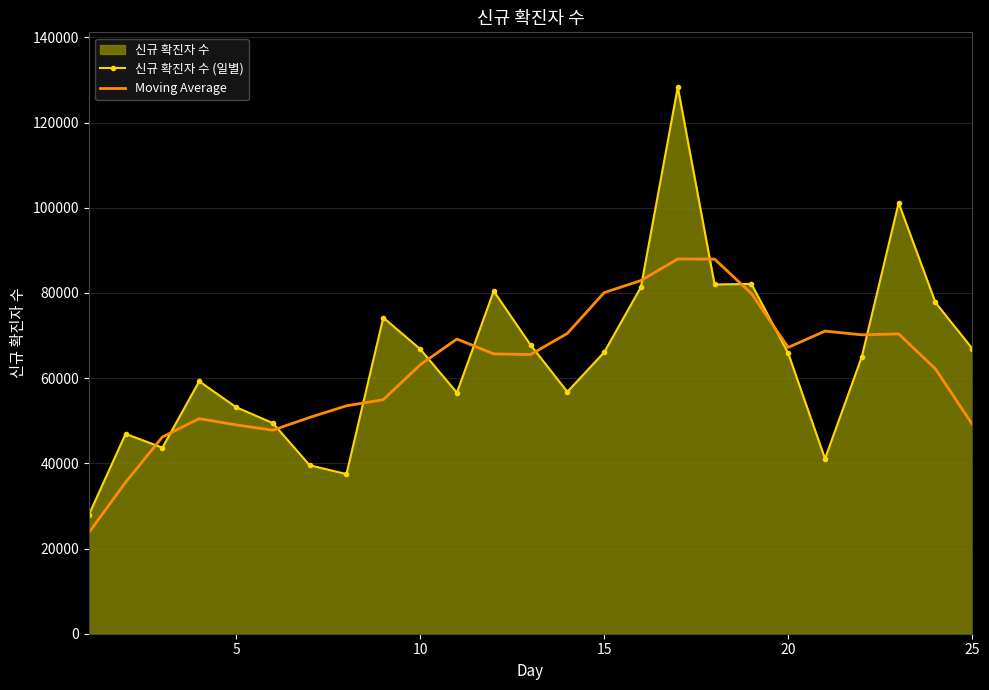

List the series in order of their peak value, lowest first.

Moving Average, 신규 확진자 수 (일별)